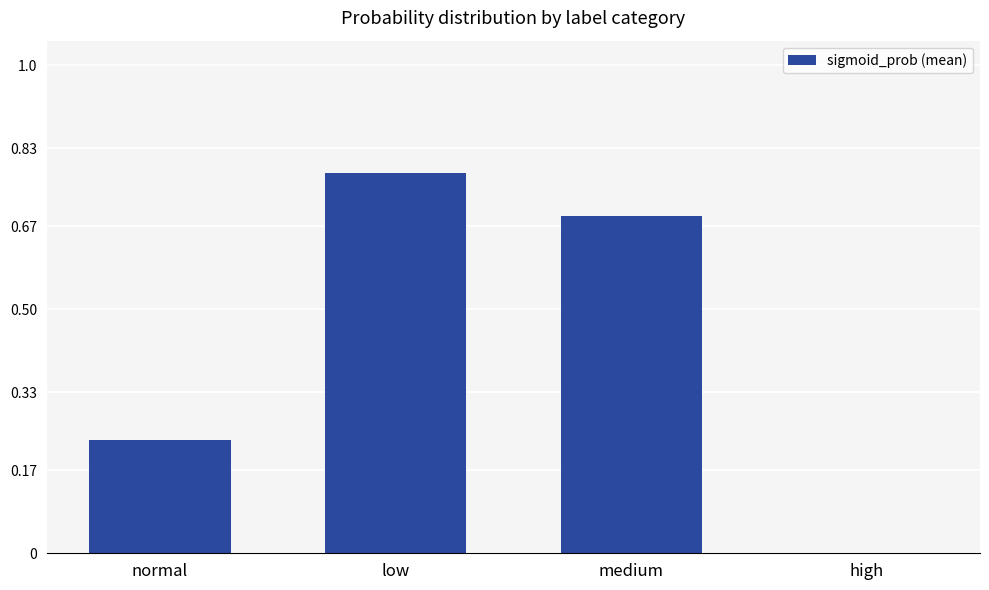

Are the bars horizontal?

No